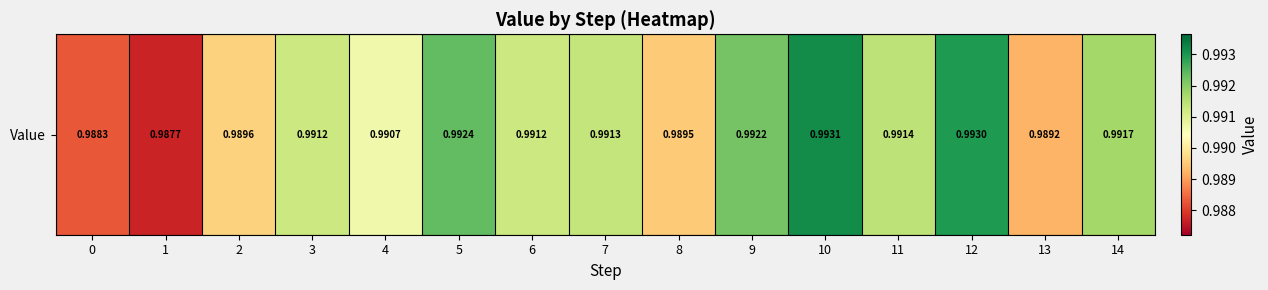

What is the sum of the values at 0 and 7?

2.0